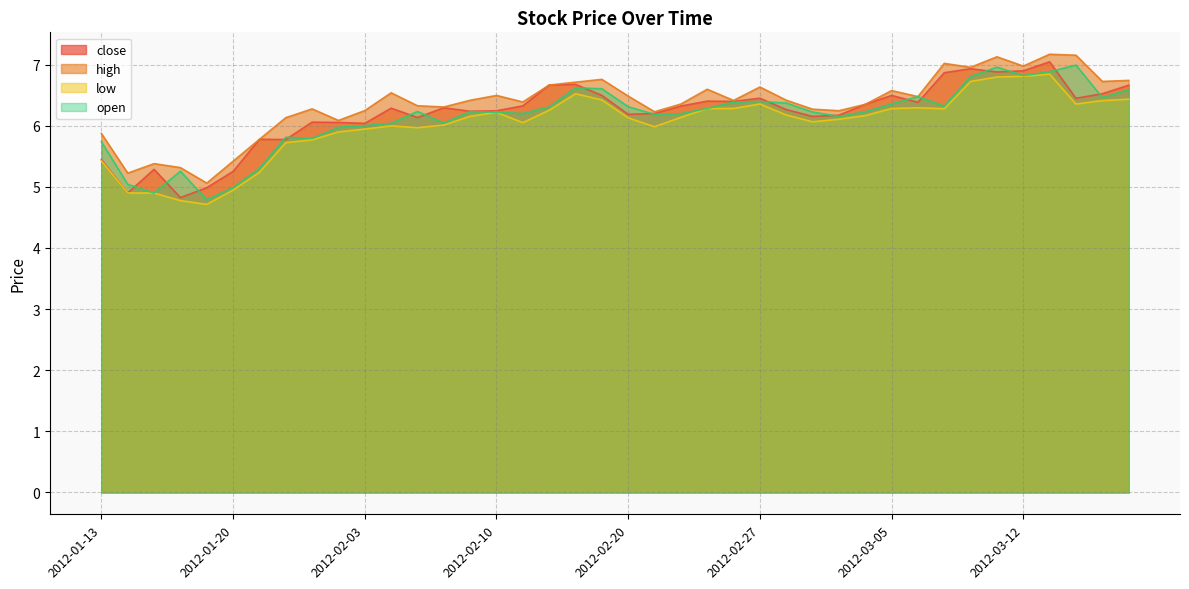

List the labels in order of close value, smallest first.

2012-01-18, 2012-01-16, 2012-01-19, 2012-01-20, 2012-01-17, 2012-01-13, 2012-01-31, 2012-01-30, 2012-02-03, 2012-02-02, 2012-02-01, 2012-02-07, 2012-02-29, 2012-03-01, 2012-02-20, 2012-02-21, 2012-02-09, 2012-02-10, 2012-02-28, 2012-02-06, 2012-02-08, 2012-02-22, 2012-02-13, 2012-03-02, 2012-03-06, 2012-02-24, 2012-02-23, 2012-03-14, 2012-02-27, 2012-02-16, 2012-03-05, 2012-03-15, 2012-03-16, 2012-02-14, 2012-02-15, 2012-03-07, 2012-03-09, 2012-03-12, 2012-03-08, 2012-03-13